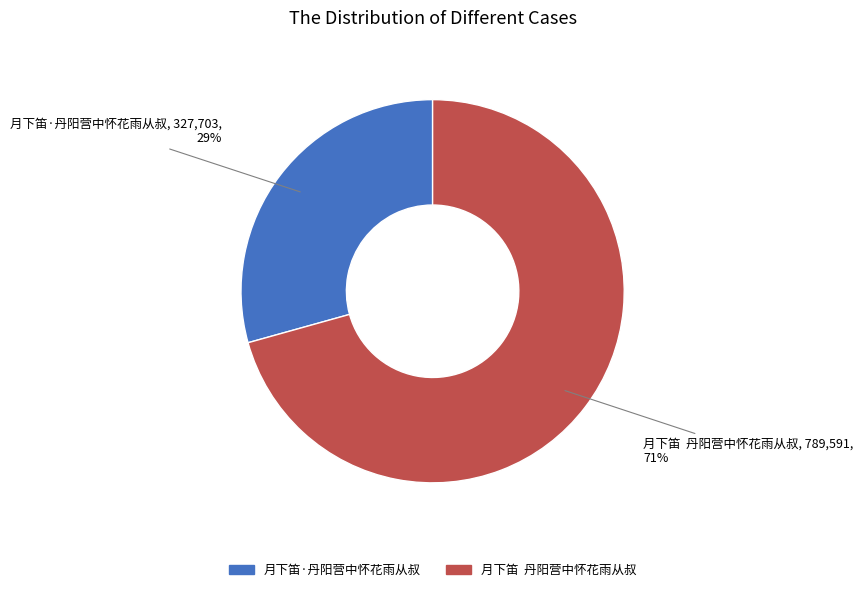

Combined, do 月下笛·丹阳营中怀花雨从叔 and 月下笛 丹阳营中怀花雨从叔 account for over 50%?

Yes